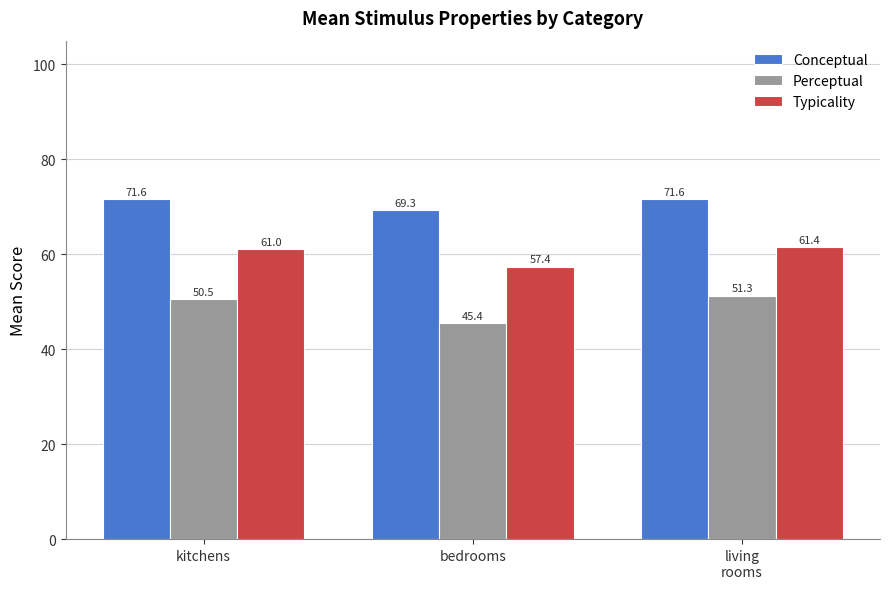

The Perceptual series shows 51.3 at living
rooms. True or false?

True